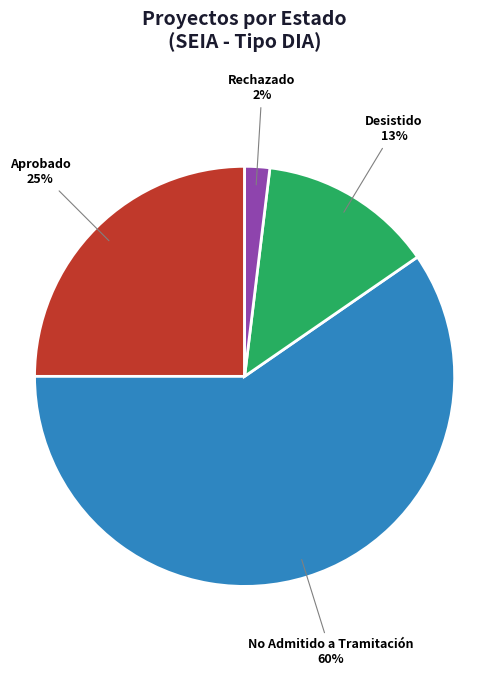

To the nearest percent, what is the average slice percentage?

25%